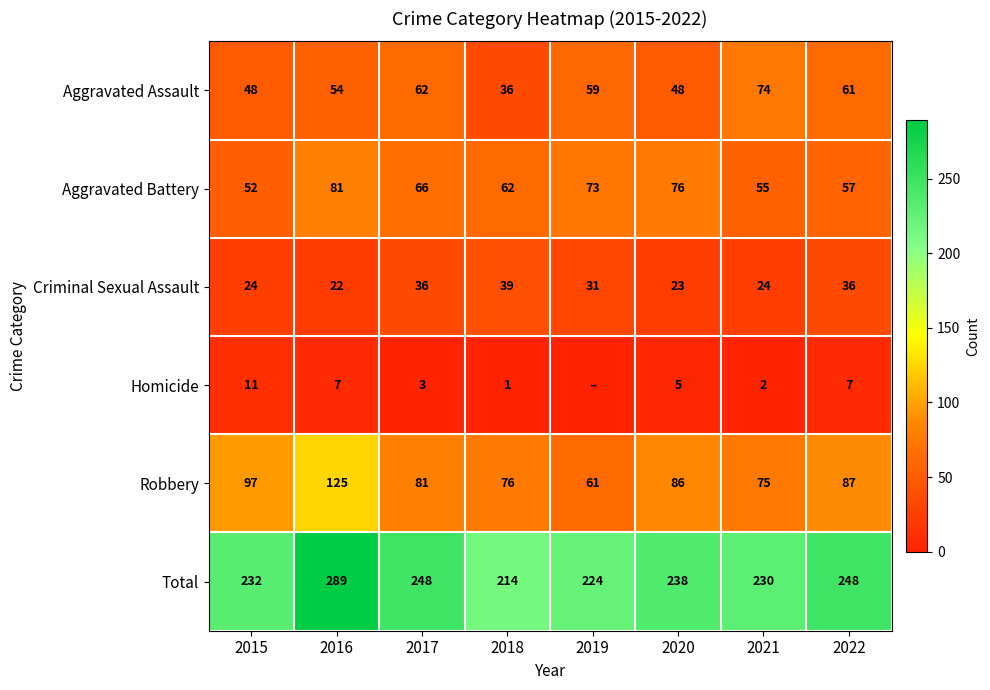

What is the approximate value of Robbery at 2015, to the nearest 10?

100